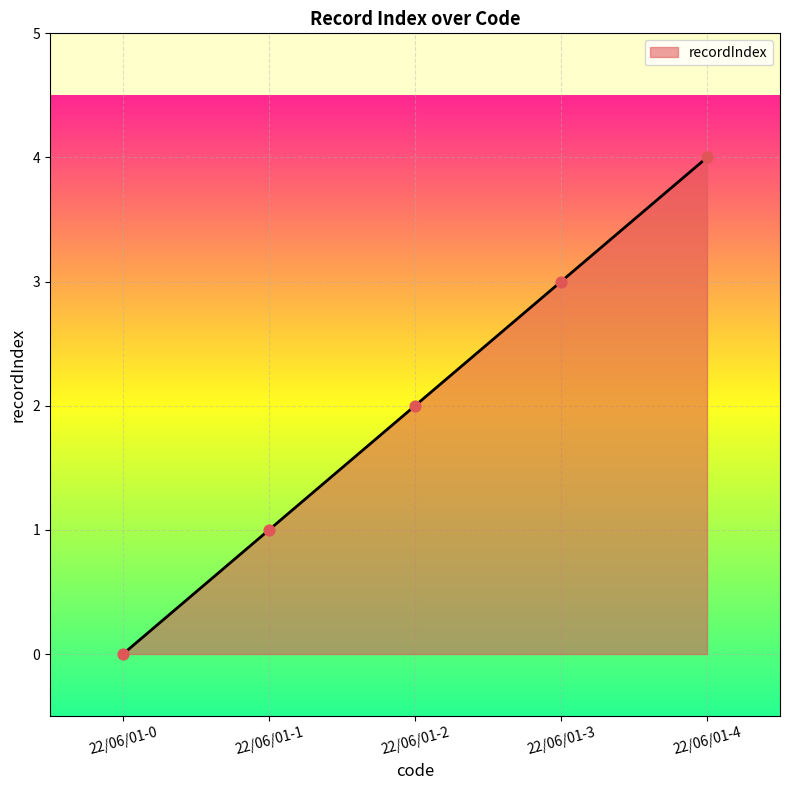

What is the change in value from 22/06/01-1 to 22/06/01-3?

+2